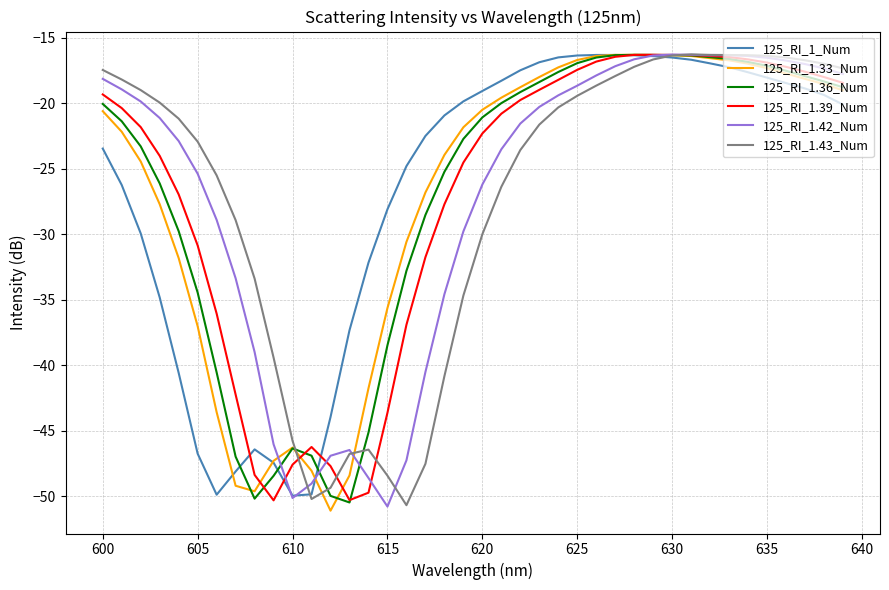

What is the lowest value of the 125_RI_1.43_Num series?

-50.7